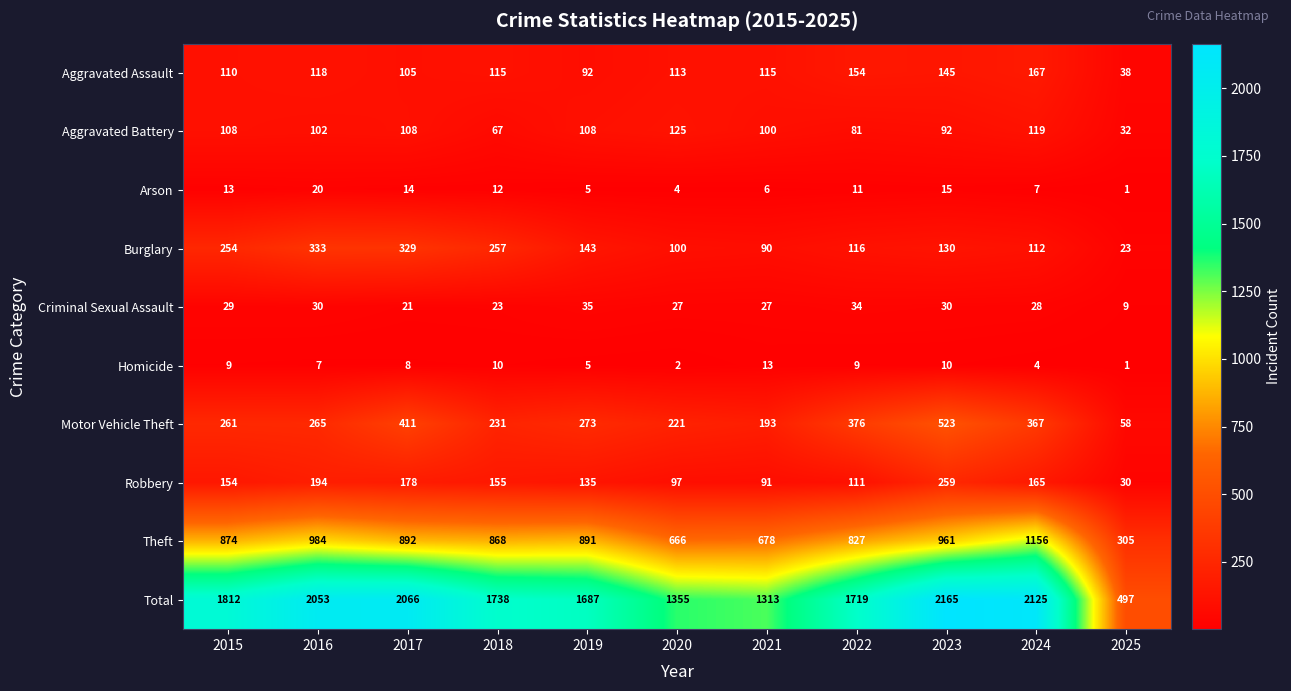

What is the smallest value displayed?

1